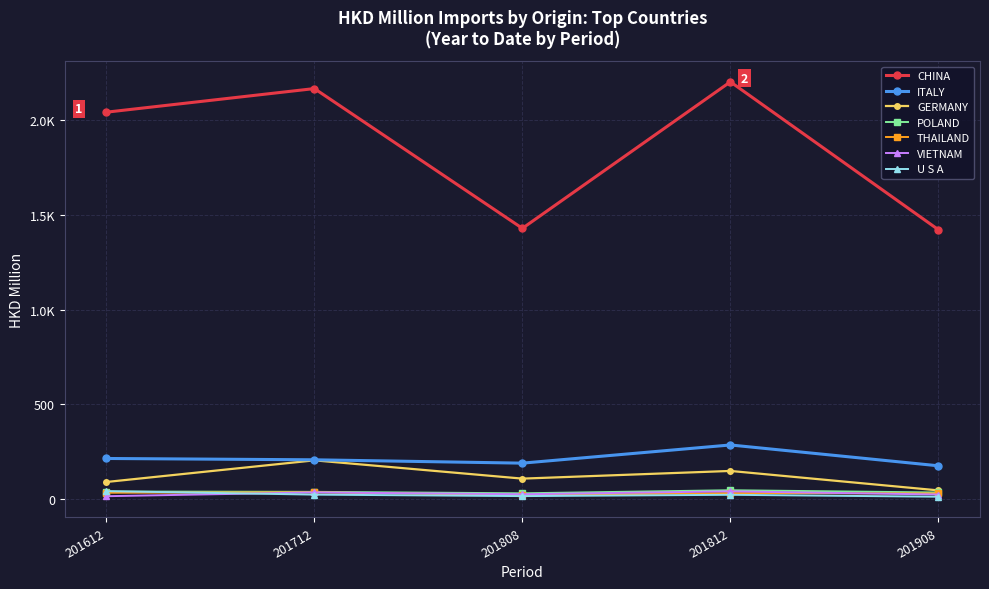

What are all the series names shown in the legend?

CHINA, ITALY, GERMANY, POLAND, THAILAND, VIETNAM, U S A